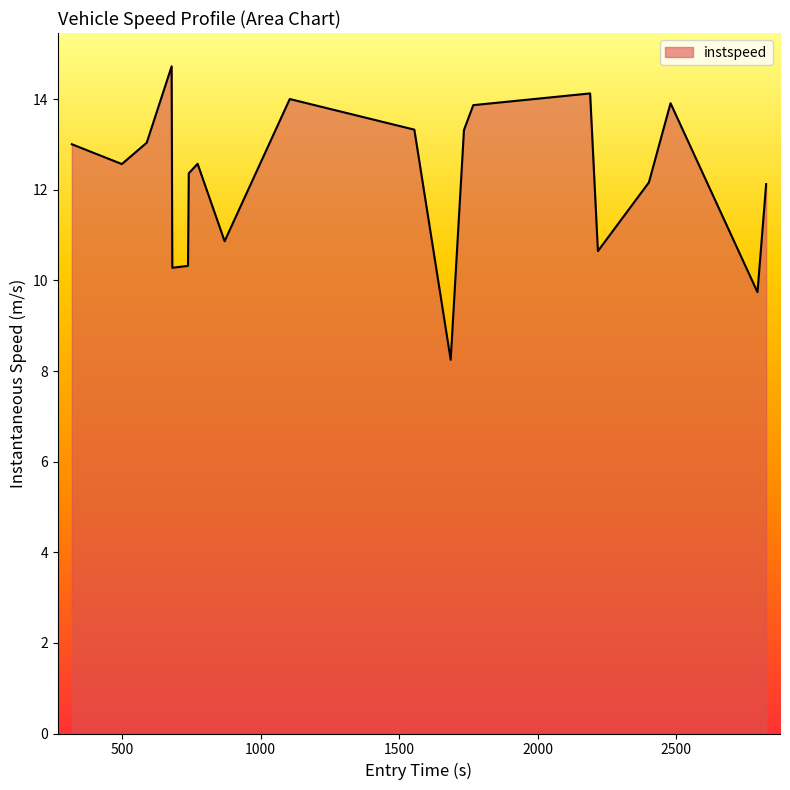

What is the difference between the maximum and minimum values?

6.5